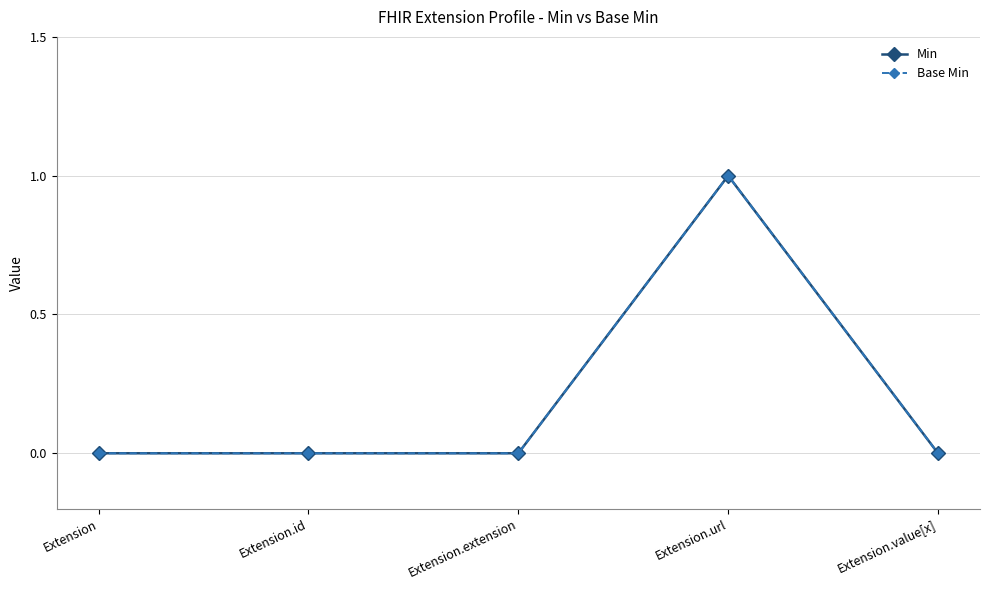

What is the label of the 3rd point from the left?

Extension.extension